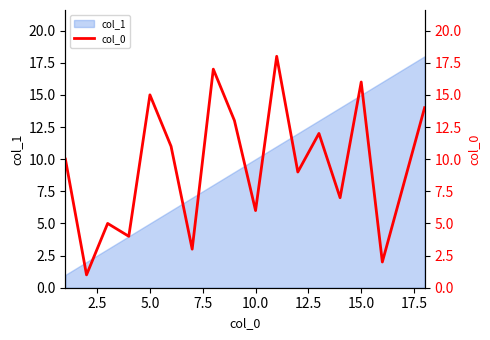

What is the average value?

10